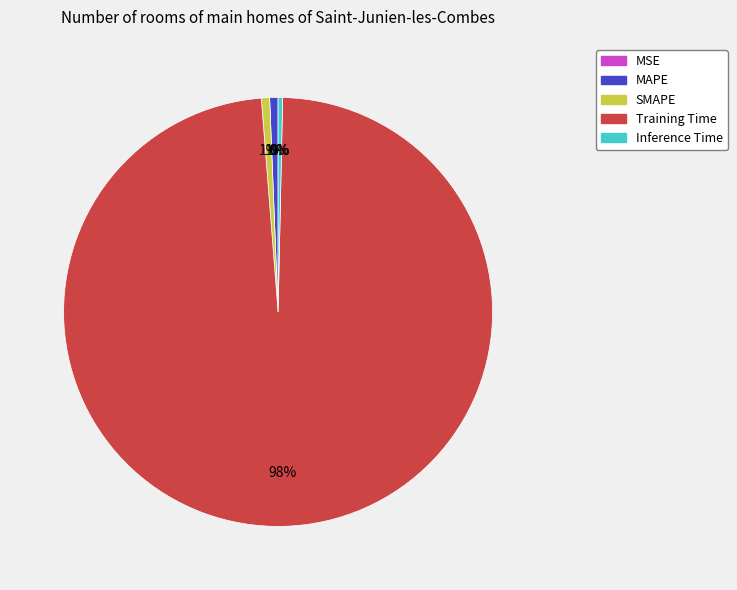

Do Inference Time and SMAPE together represent more than half of the pie?

No